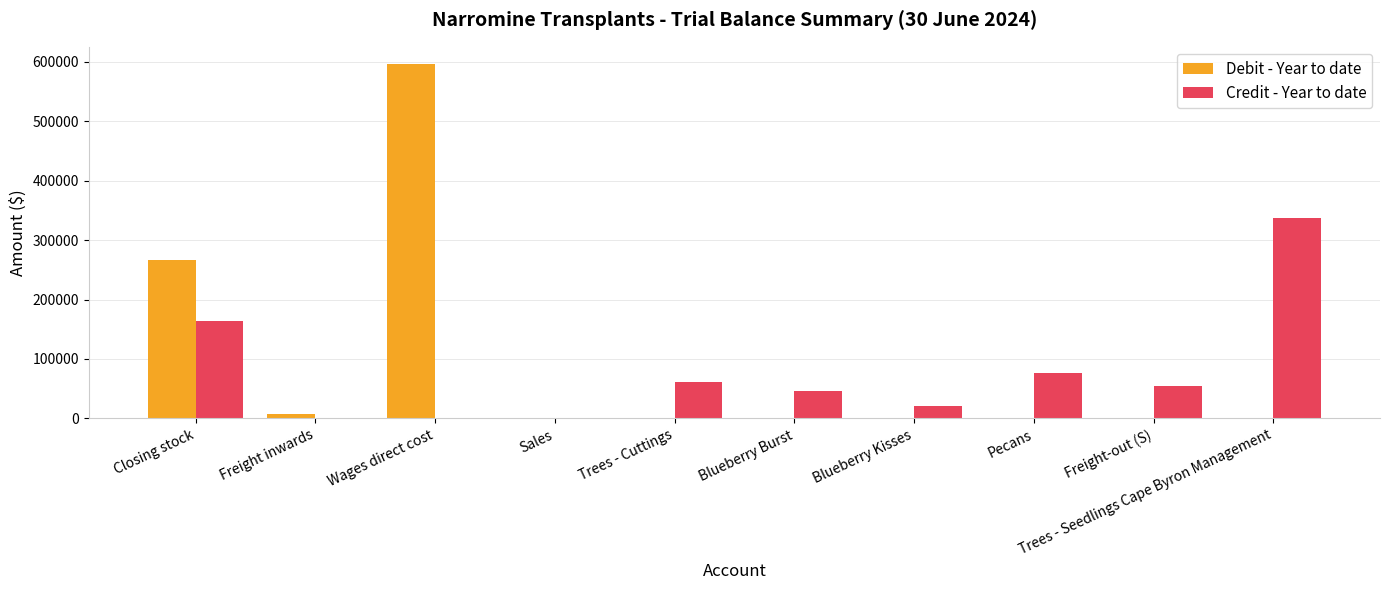

Count the number of data series in this chart.

2